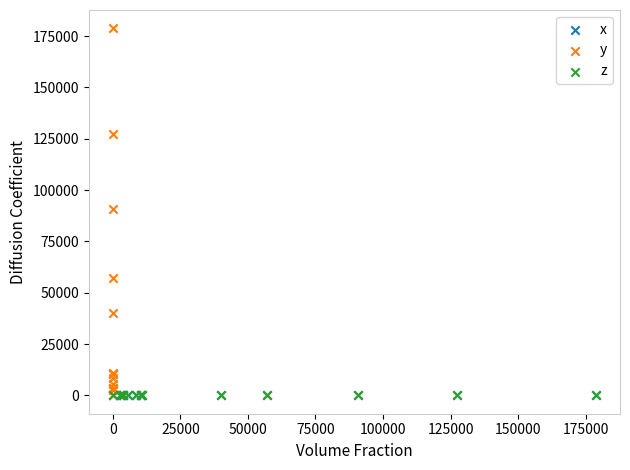

Which series has the largest Y range (max minus min)?

y